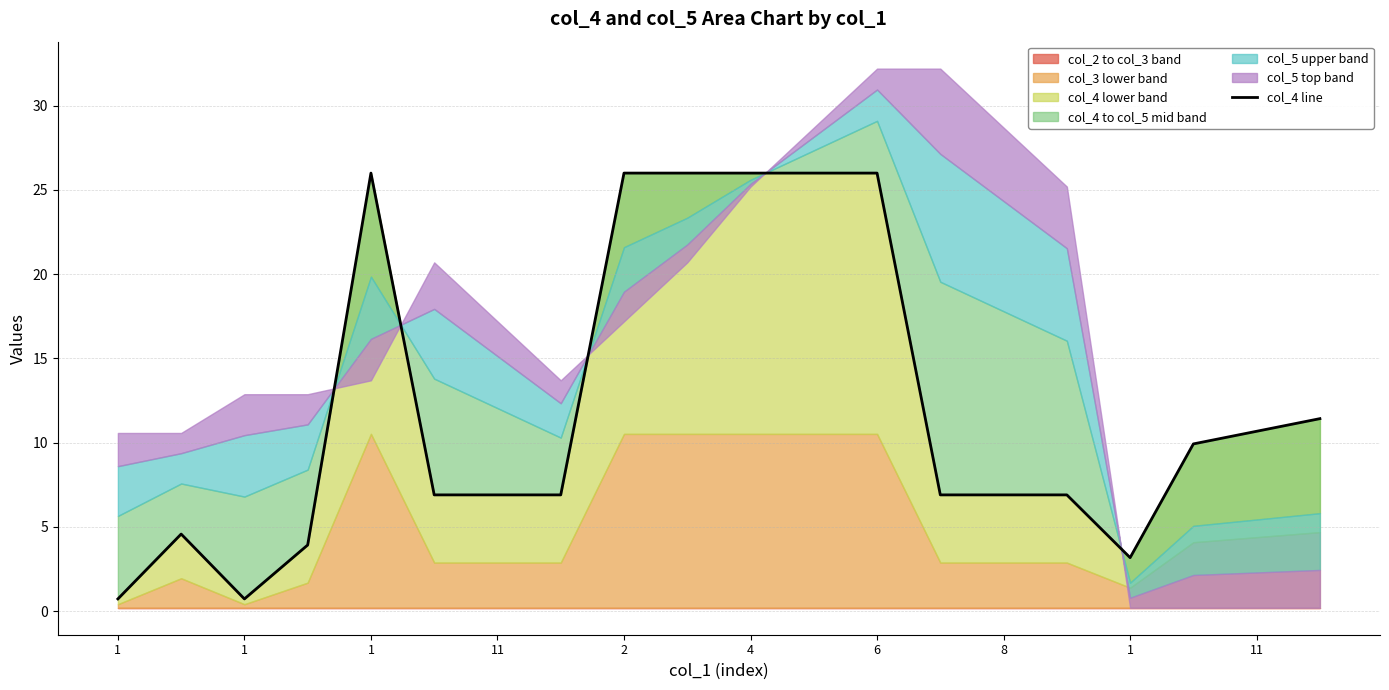

Between 16 and 2, which is larger?

2